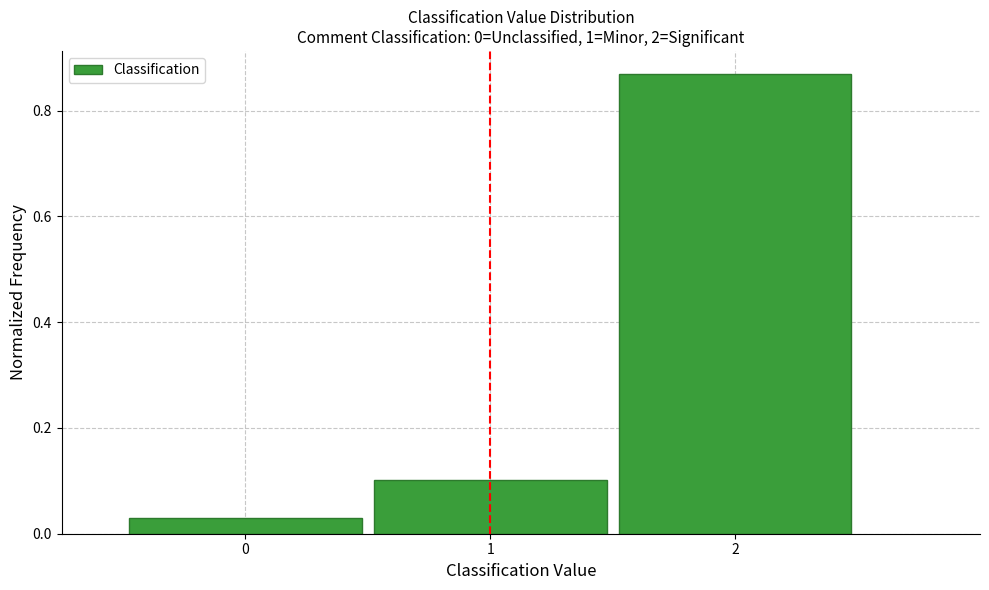

How tall is the bar that spans 0.5 to 1.5 on the x-axis? The values are not printed on the chart, so give them approximately, as read against the axis.

0.10